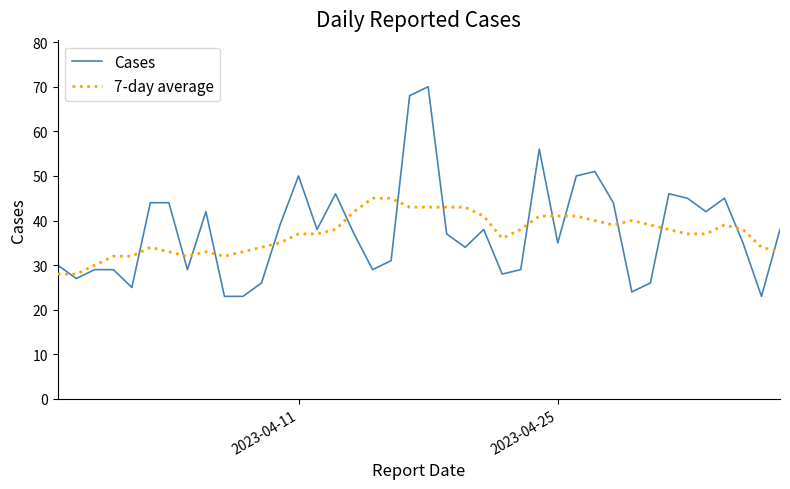

At how many categories does at least one series exceed 61?

2